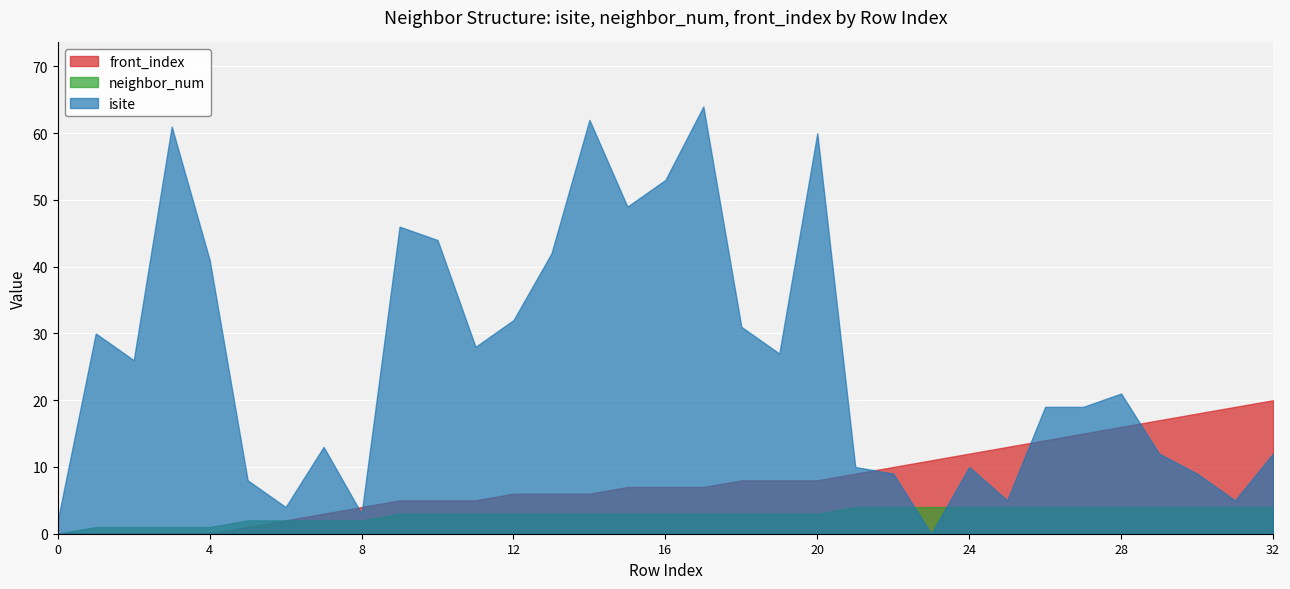

Reading left to right, list all the values displayed in this chart.

isite: 0=2	1=30	2=26	3=61	4=41	5=8	6=4	7=13	8=3	9=46	10=44	11=28	12=32	13=42	14=62	15=49	16=53	17=64	18=31	19=27	20=60	21=10	22=9	23=0	24=10	25=5	26=19	27=19	28=21	29=12	30=9	31=5	32=12
neighbor_num: 0=0	1=1	2=1	3=1	4=1	5=2	6=2	7=2	8=2	9=3	10=3	11=3	12=3	13=3	14=3	15=3	16=3	17=3	18=3	19=3	20=3	21=4	22=4	23=4	24=4	25=4	26=4	27=4	28=4	29=4	30=4	31=4	32=4
front_index: 0=0	1=0	2=0	3=0	4=0	5=1	6=2	7=3	8=4	9=5	10=5	11=5	12=6	13=6	14=6	15=7	16=7	17=7	18=8	19=8	20=8	21=9	22=10	23=11	24=12	25=13	26=14	27=15	28=16	29=17	30=18	31=19	32=20